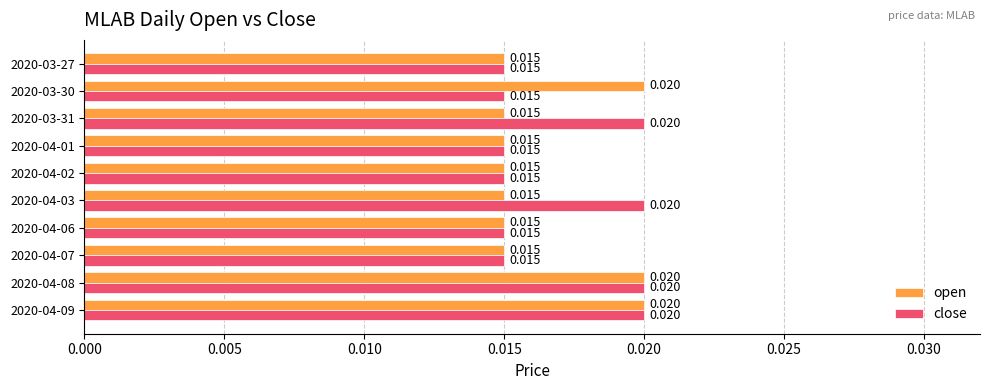

What are all the series names shown in the legend?

open, close